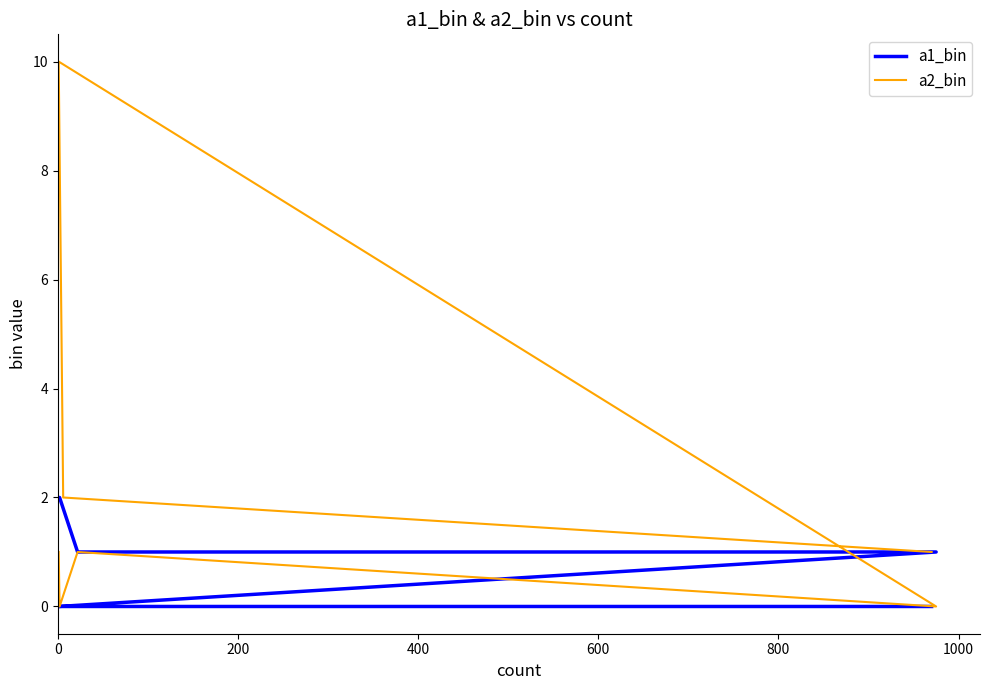

What is the difference between the maximum and minimum values in the a2_bin series?

10